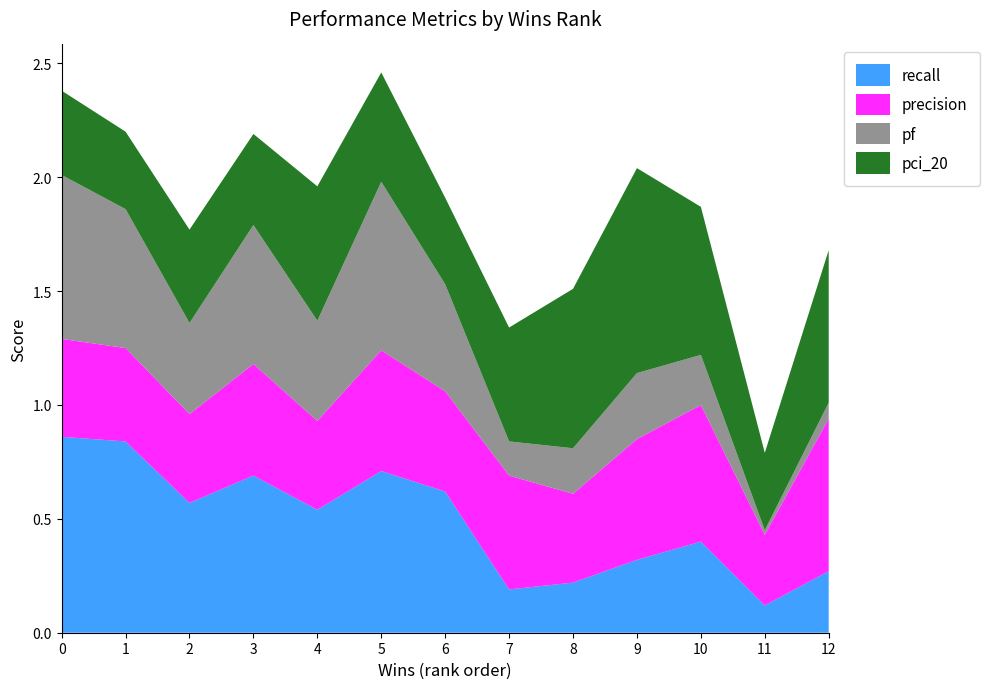

Reading left to right, transcribe all the data shown in this chart.

recall: 0.9	0.8	0.6	0.7	0.5	0.7	0.6	0.2	0.2	0.3	0.4	0.1	0.3
precision: 0.4	0.4	0.4	0.5	0.4	0.5	0.4	0.5	0.4	0.5	0.6	0.3	0.7
pf: 0.7	0.6	0.4	0.6	0.4	0.7	0.5	0.1	0.2	0.3	0.2	0.0	0.1
pci_20: 0.4	0.3	0.4	0.4	0.6	0.5	0.4	0.5	0.7	0.9	0.7	0.3	0.7